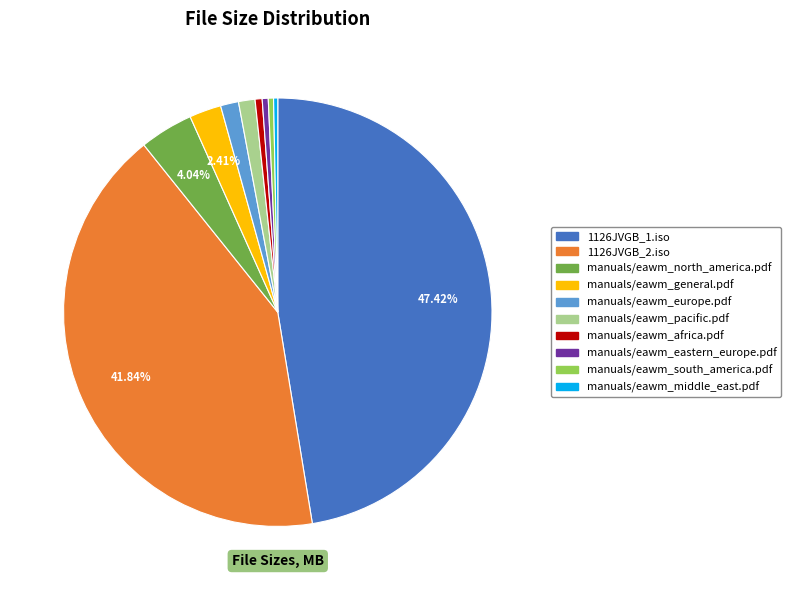

What percentage is the manuals/eawm_europe.pdf slice, to the nearest percent?

1%